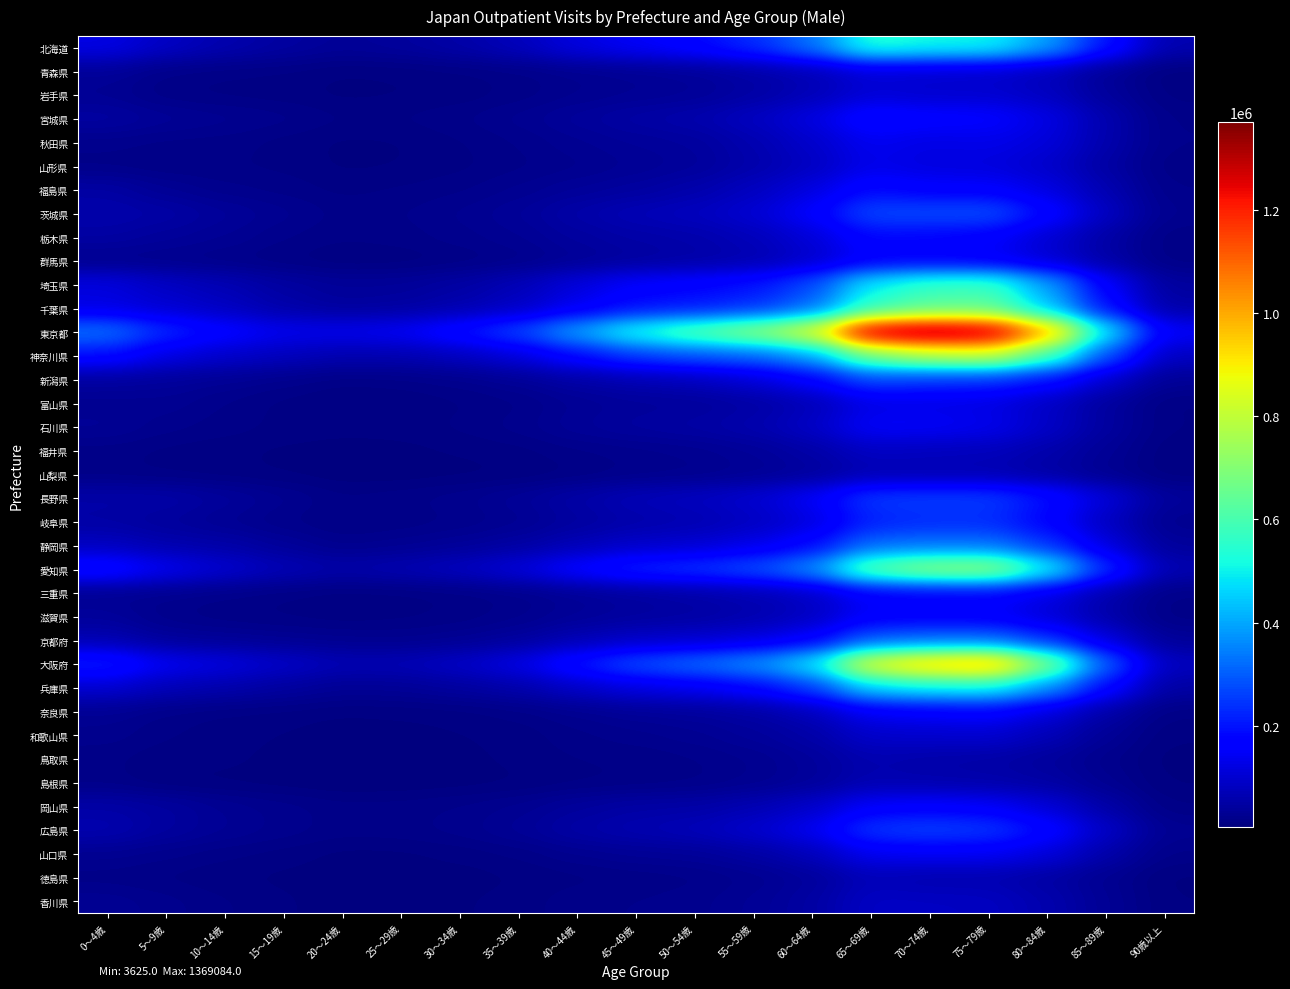

At which category is the sum across all series the highest?

75～79歳